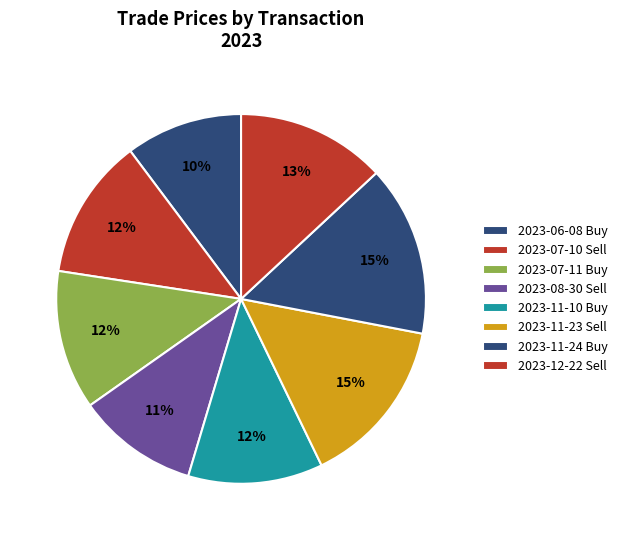

How many slices are in this pie chart?

8